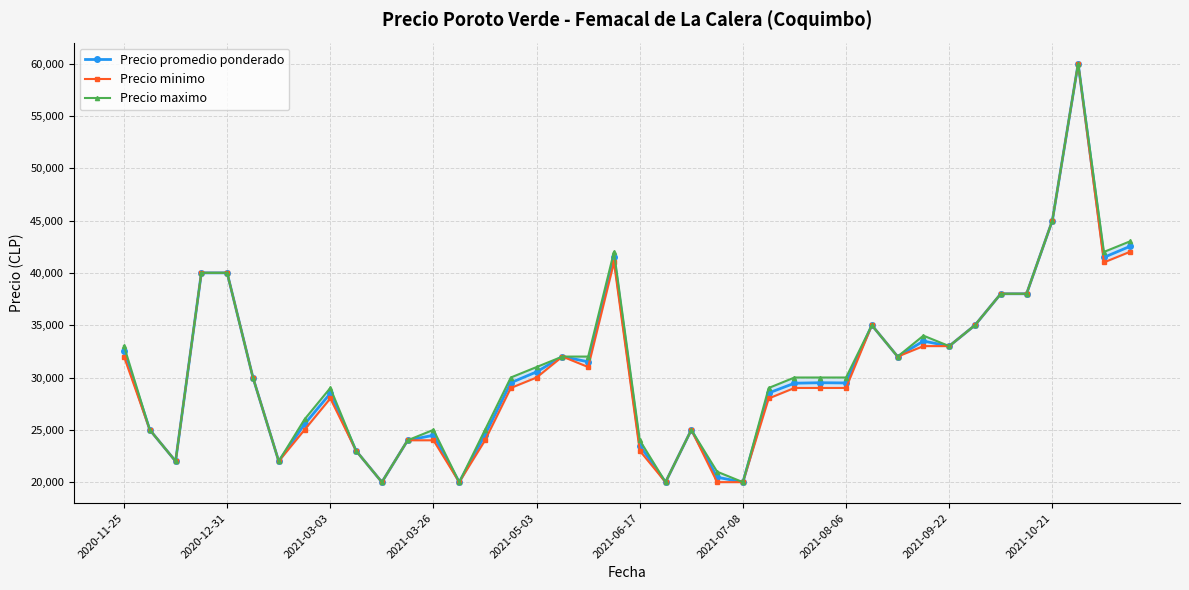

Reading right to left, transcribe all the data shown in this chart.

Precio promedio ponderado: 42521	41479	60000	45000	38000	38000	35000	33000	33479	32000	35000	29479	29500	29455	28521	20000	20471	25000	20000	23500	41521	31500	32000	30538	29500	24529	20000	24479	24000	20000	23000	28479	25538	22000	30000	40000	40000	22000	25000	32485
Precio minimo: 42000	41000	60000	45000	38000	38000	35000	33000	33000	32000	35000	29000	29000	29000	28000	20000	20000	25000	20000	23000	41000	31000	32000	30000	29000	24000	20000	24000	24000	20000	23000	28000	25000	22000	30000	40000	40000	22000	25000	32000
Precio maximo: 43000	42000	60000	45000	38000	38000	35000	33000	34000	32000	35000	30000	30000	30000	29000	20000	21000	25000	20000	24000	42000	32000	32000	31000	30000	25000	20000	25000	24000	20000	23000	29000	26000	22000	30000	40000	40000	22000	25000	33000